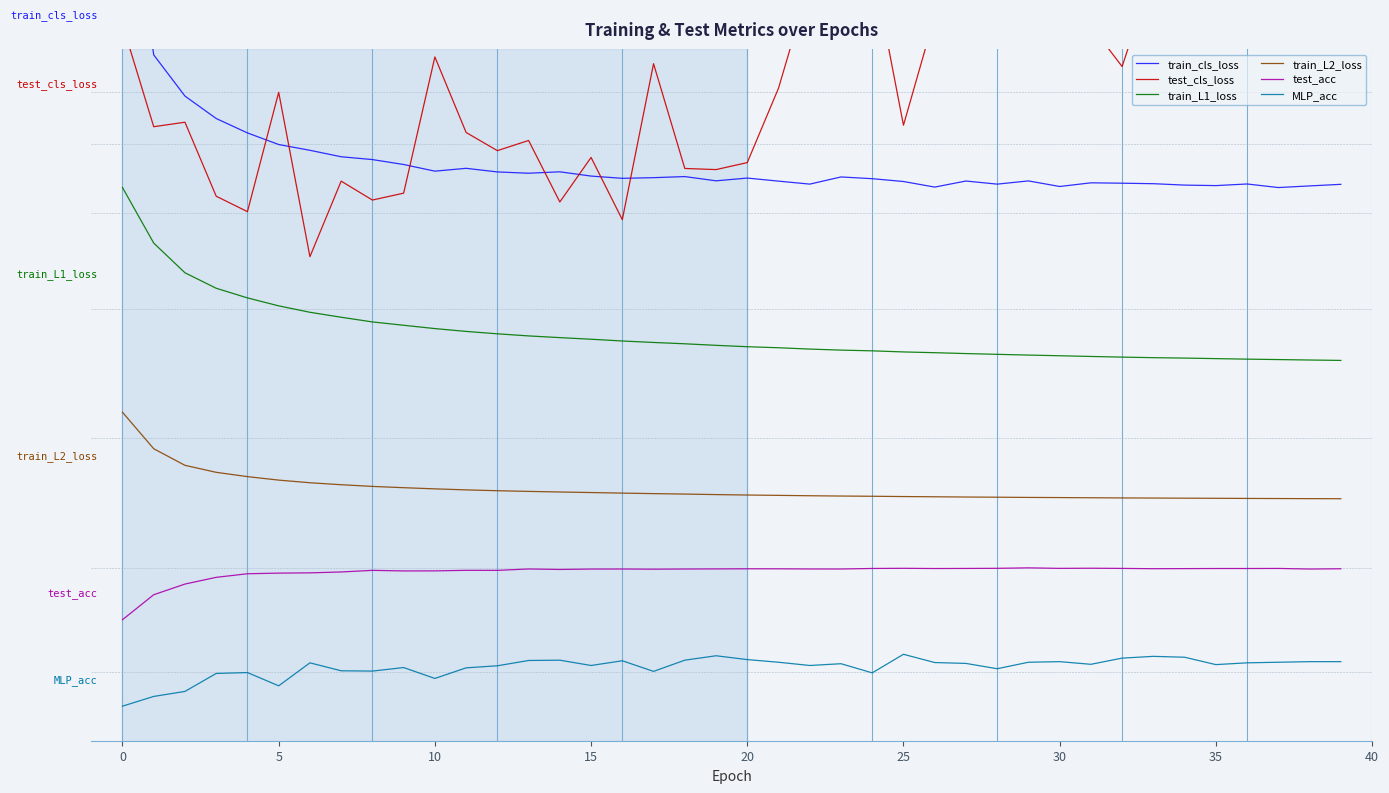

What are all the series names shown in the legend?

train_cls_loss, test_cls_loss, train_L1_loss, train_L2_loss, test_acc, MLP_acc